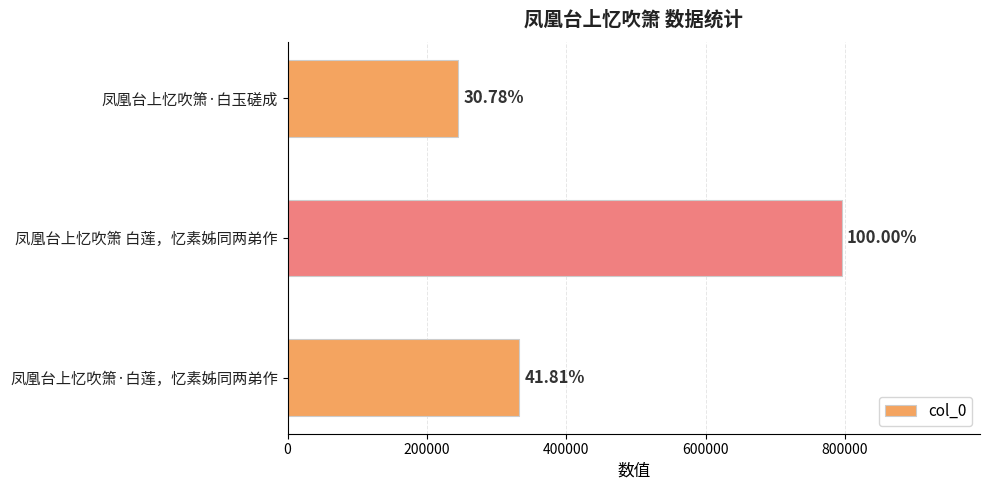

Are the bars horizontal?

Yes